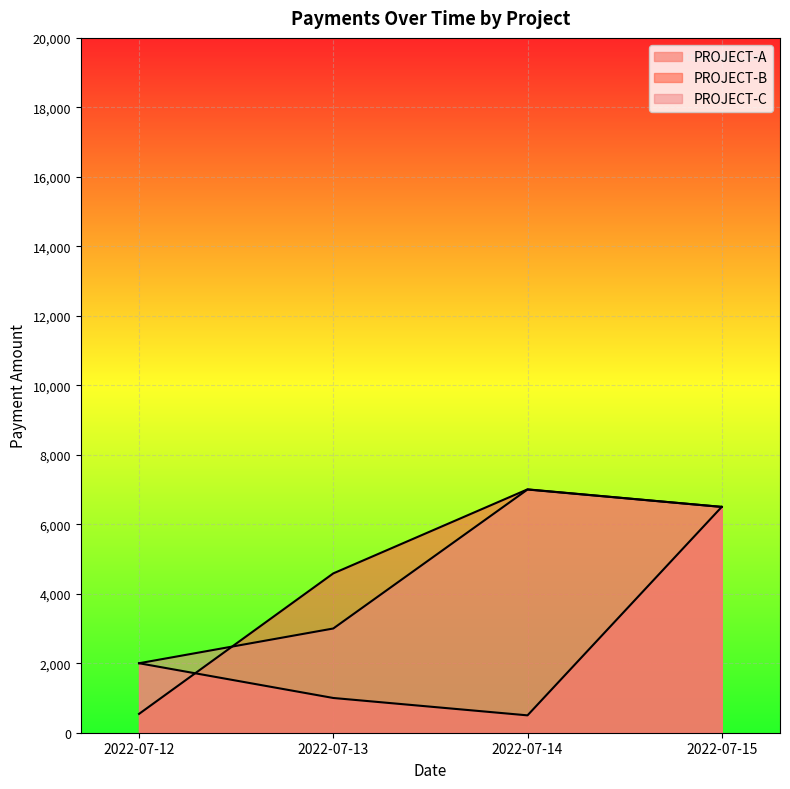

Is it true that PROJECT-B equals 2952 at 2022-07-13?

False